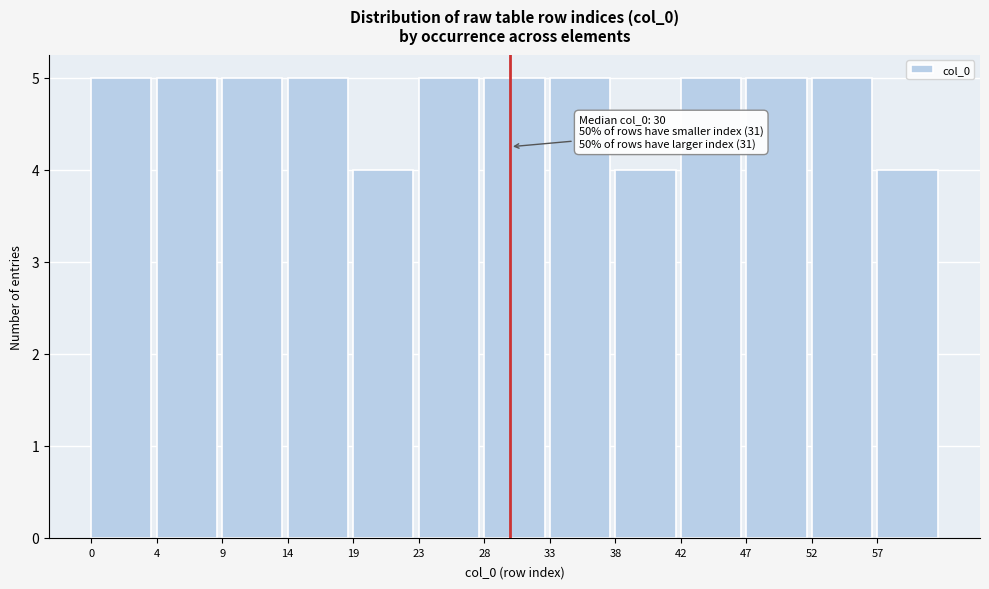

Reading right to left, what are all the values shown in this chart?

57=4	52=5	47=5	42=5	38=4	33=5	28=5	23=5	19=4	14=5	9=5	4=5	0=5